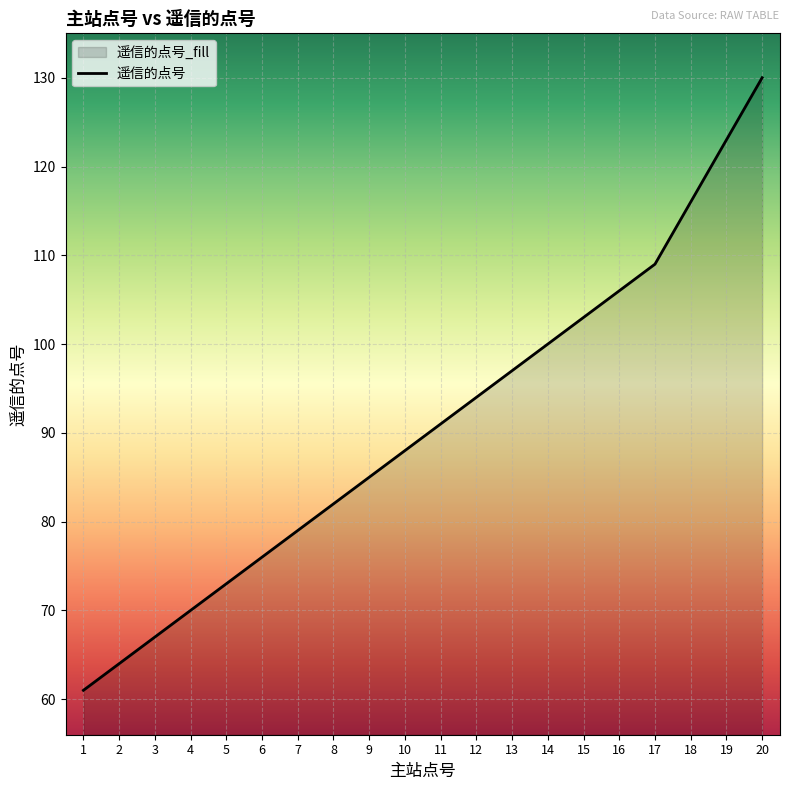

How many series are shown in this chart?

1